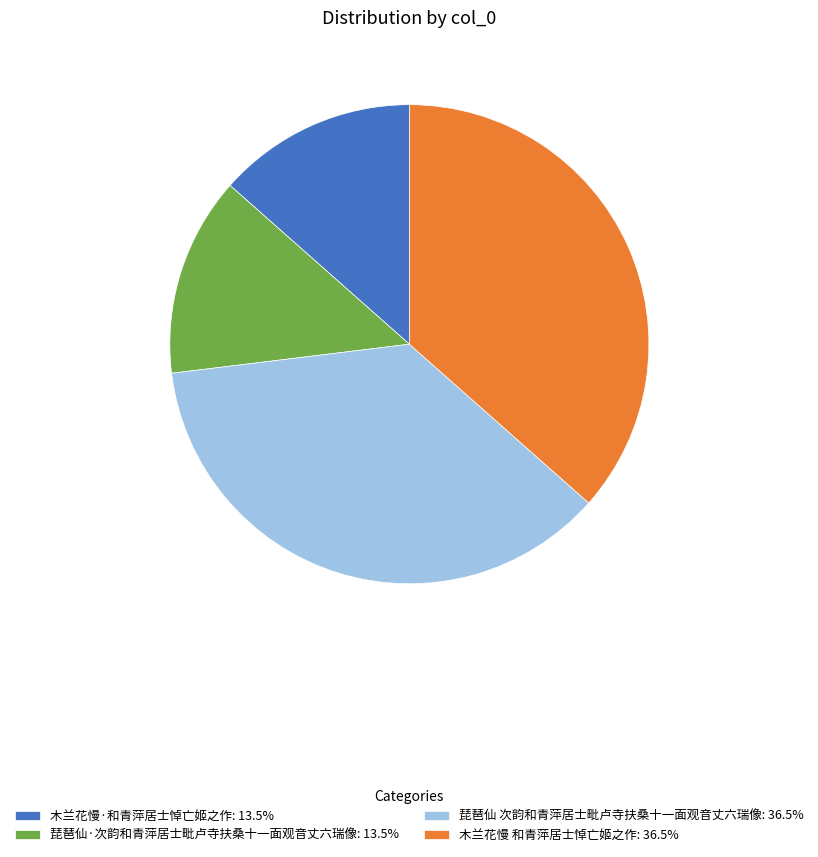

Combined, do 琵琶仙 次韵和青萍居士毗卢寺扶桑十一面观音丈六瑞像: 36.5% and 木兰花慢 和青萍居士悼亡姬之作: 36.5% account for over 50%?

Yes